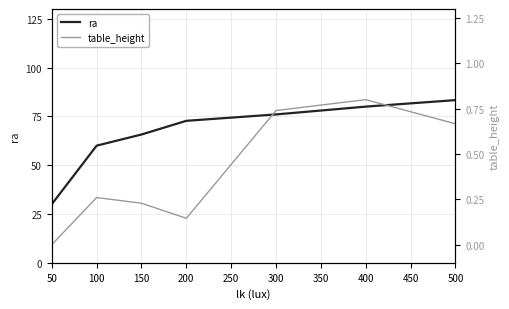

At which label does table_height reach its minimum?

50